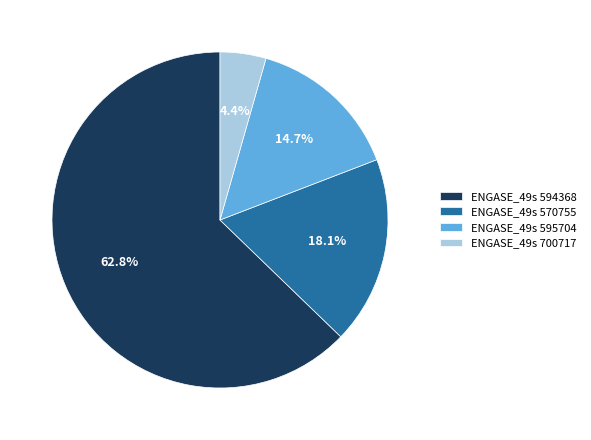

Which slice represents more than half of the pie?

ENGASE_49s 594368